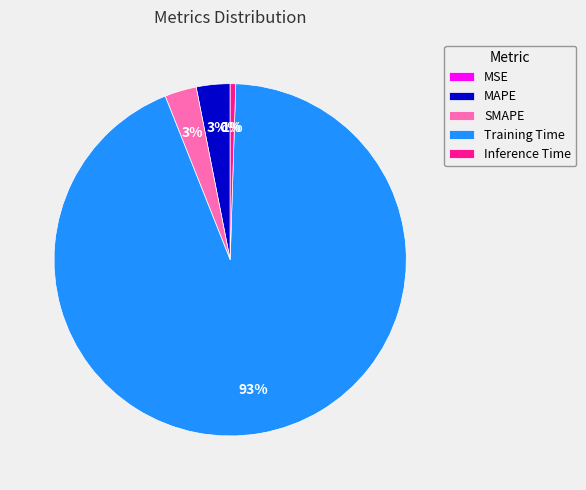

To the nearest percent, what is the average slice percentage?

20%